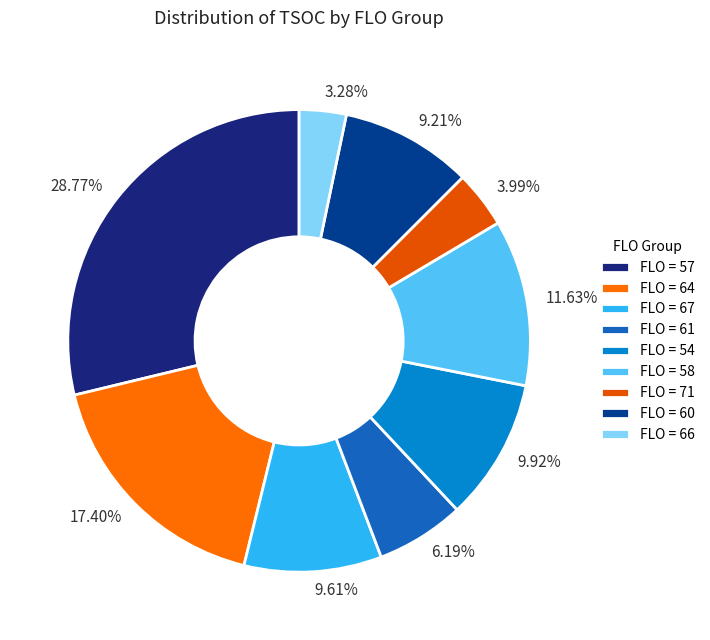

Does 6.19% represent more than half of the total?

No